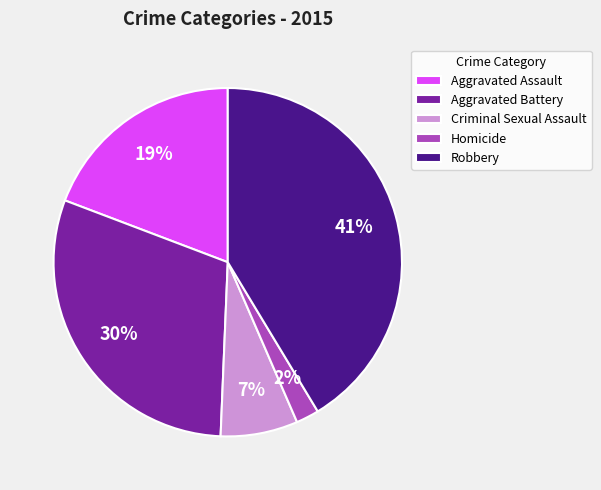

True or false: Aggravated Battery accounts for 30% of the total.

True